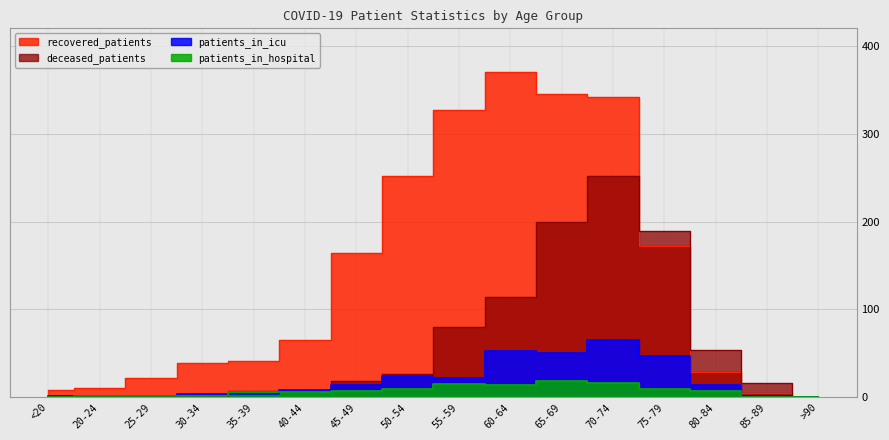

At which category does patients_in_icu reach its first local valley?

55-59